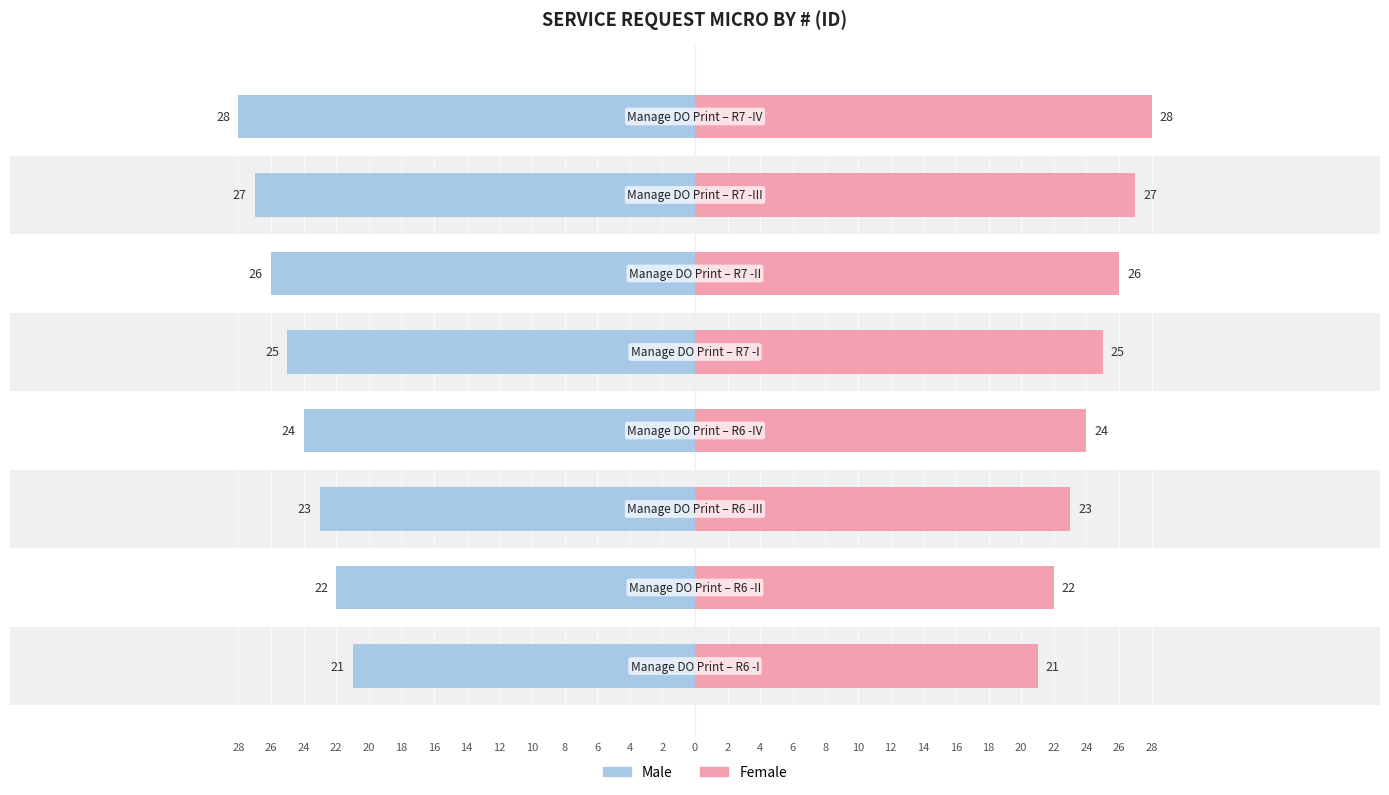

Reading left to right, list all the values displayed in this chart.

Male: -21	-22	-23	-24	-25	-26	-27	-28
Female: 21	22	23	24	25	26	27	28